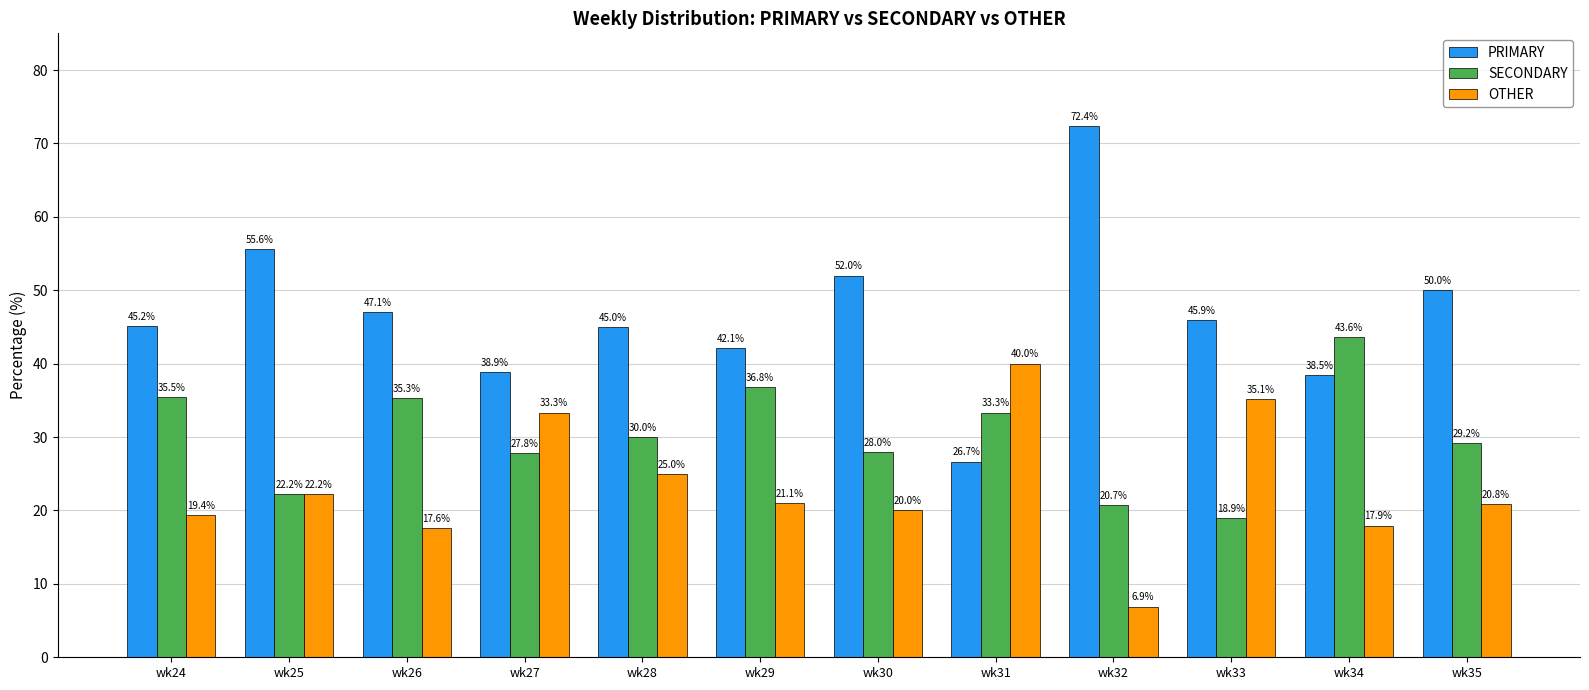

What is the minimum value shown in the chart?

6.9